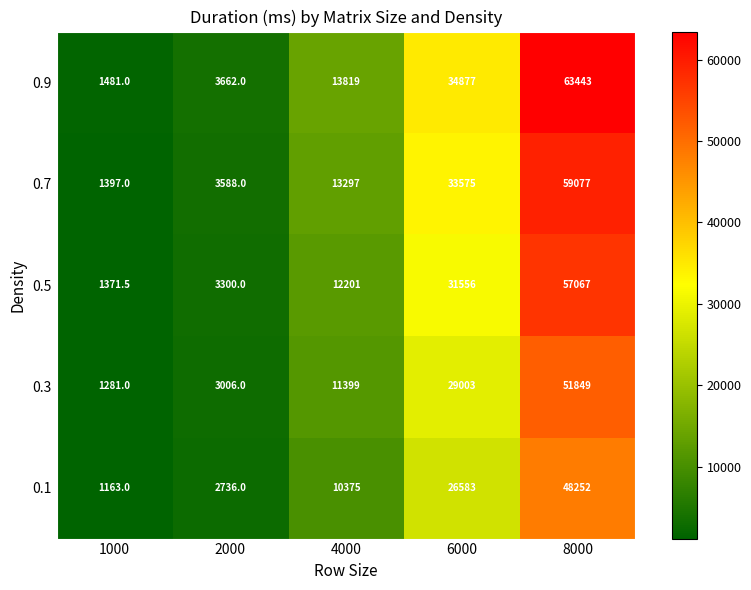

At how many categories does at least one series exceed 61748?

1